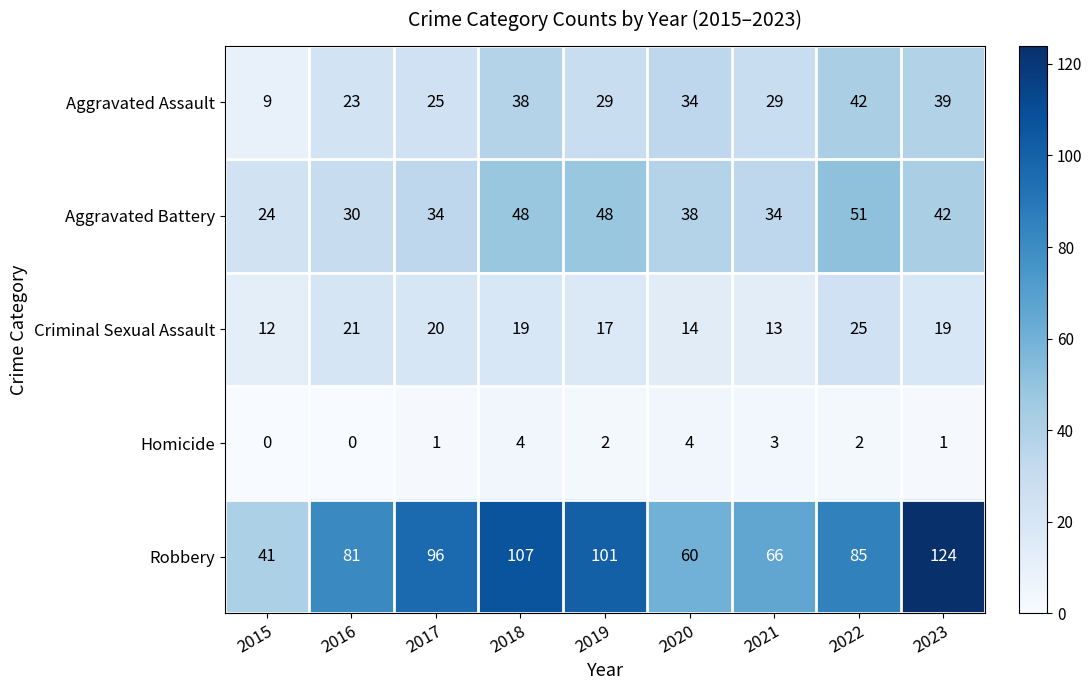

List the series in order of their peak value, highest first.

Robbery, Aggravated Battery, Aggravated Assault, Criminal Sexual Assault, Homicide